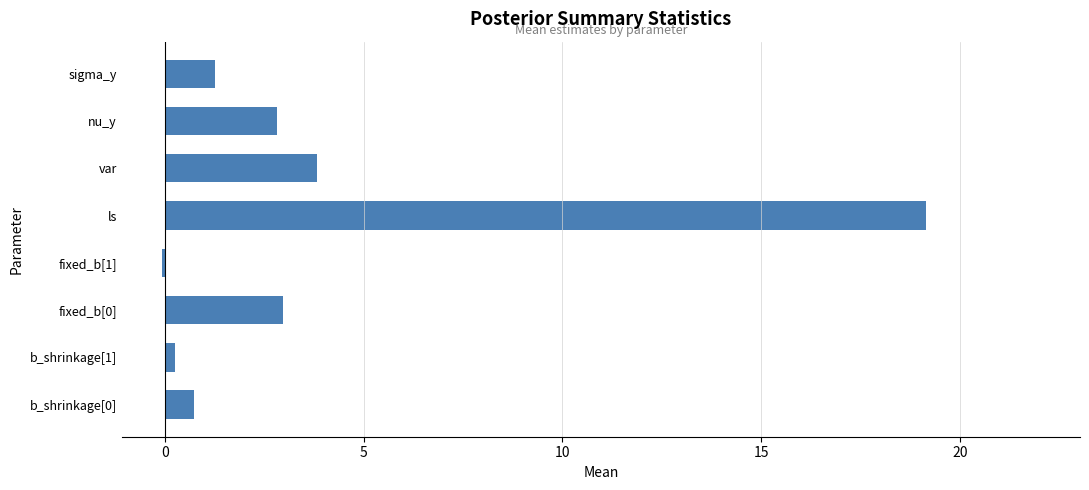

The chart shows a value of 0.3 at b_shrinkage[1]. True or false?

True